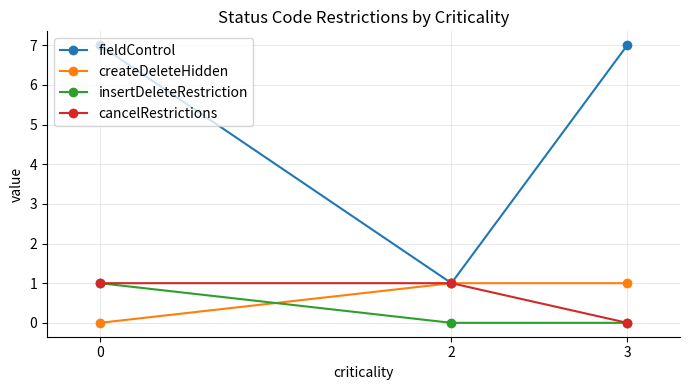

Reading left to right, transcribe all the data shown in this chart.

fieldControl: 0=7	2=1	3=7
createDeleteHidden: 0=0	2=1	3=1
insertDeleteRestriction: 0=1	2=0	3=0
cancelRestrictions: 0=1	2=1	3=0